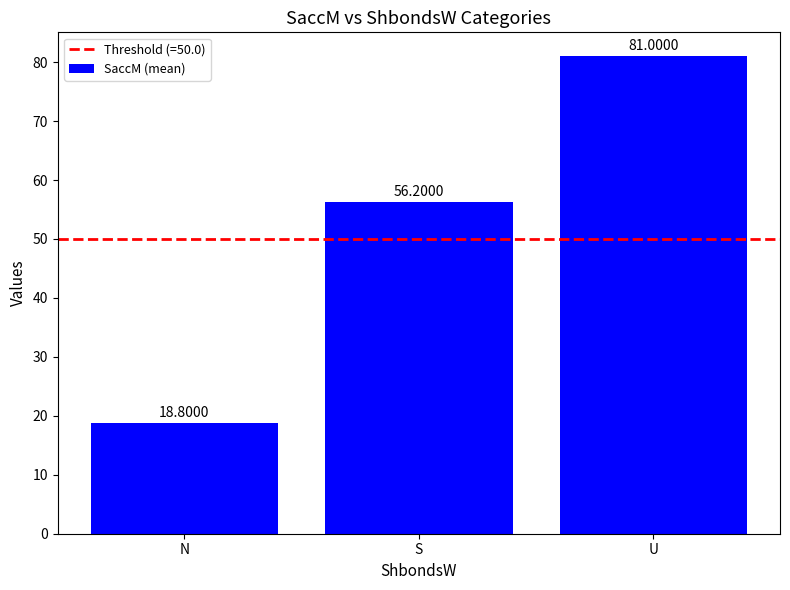

Which label corresponds to the largest value in the chart?

U